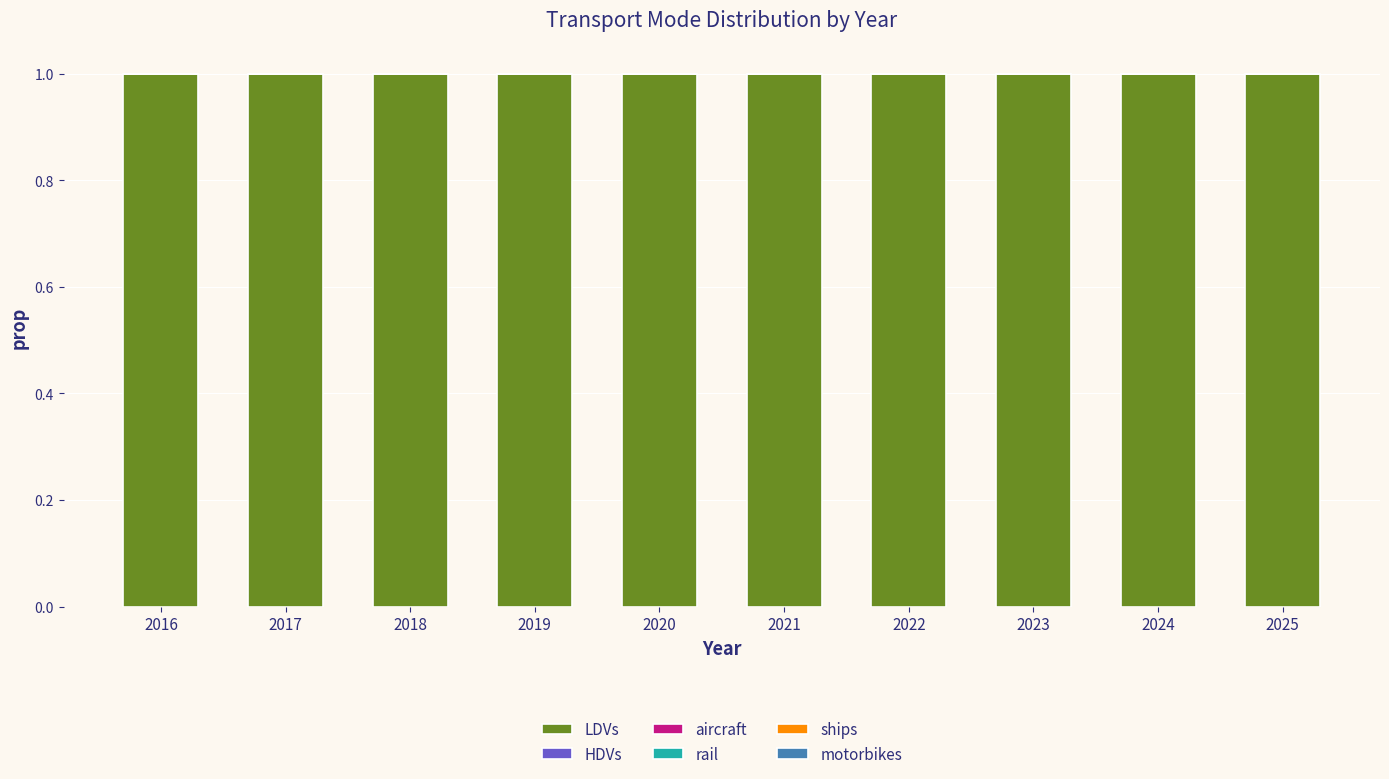

Which series changed the most between 2016 and 2018?

LDVs